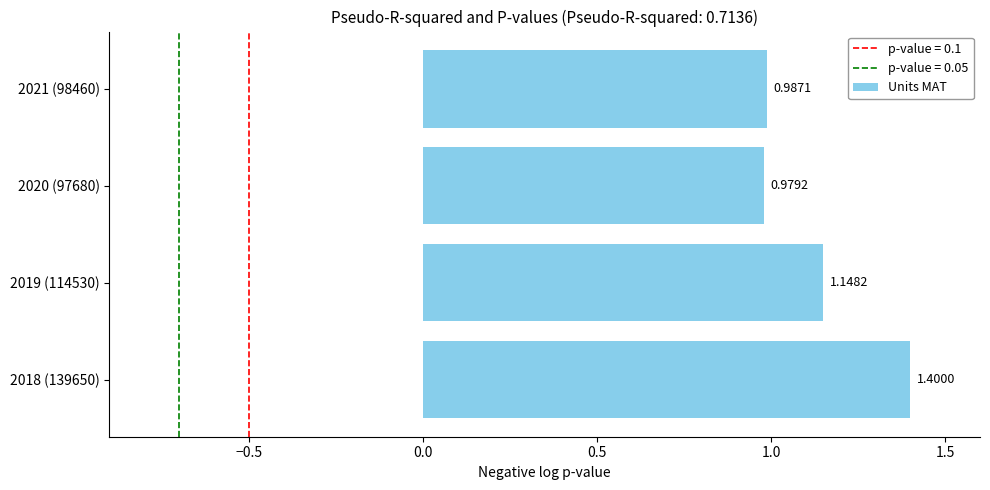

Does the chart contain any negative values?

No